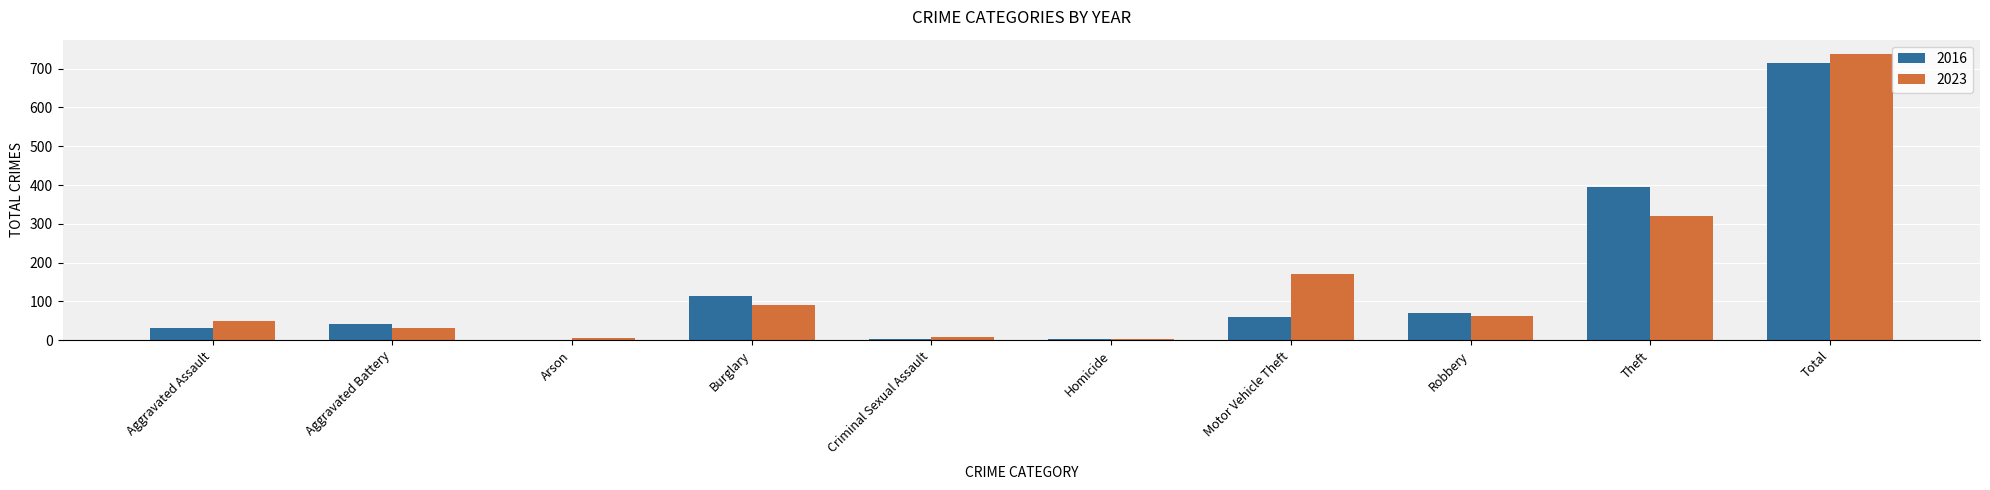

Is the value of 2023 at Aggravated Assault greater than the value of 2016 at Criminal Sexual Assault?

Yes